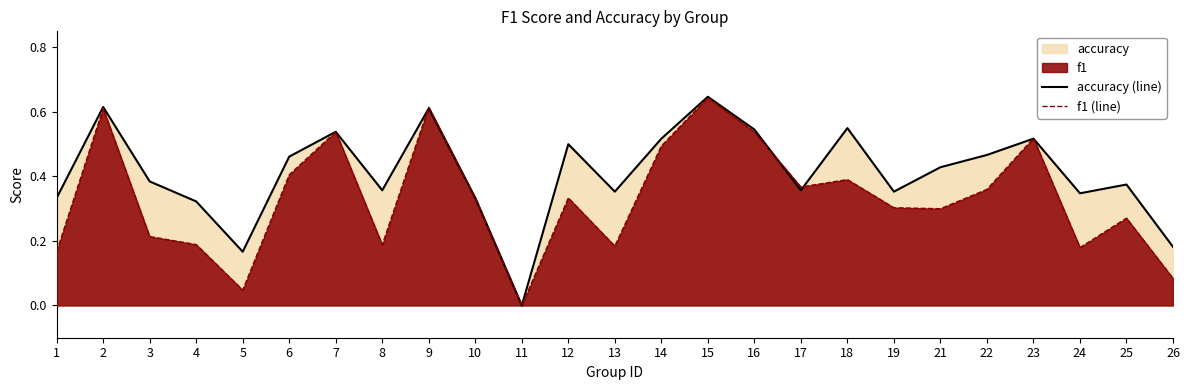

At 8, list the series in order from largest to smallest.

accuracy (line), f1 (line)